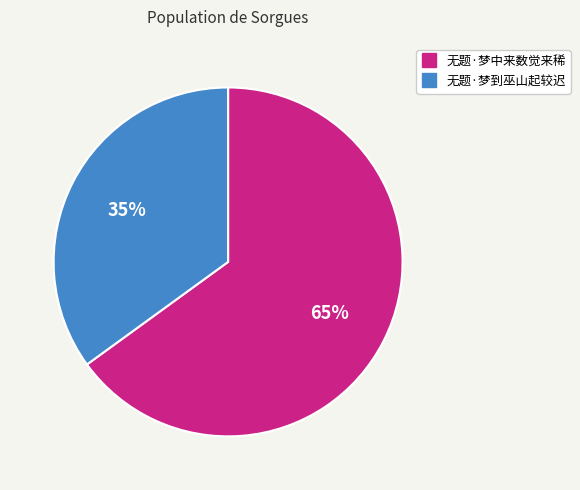

Is it true that 无题·梦中来数觉来稀 is 65% of the pie?

True